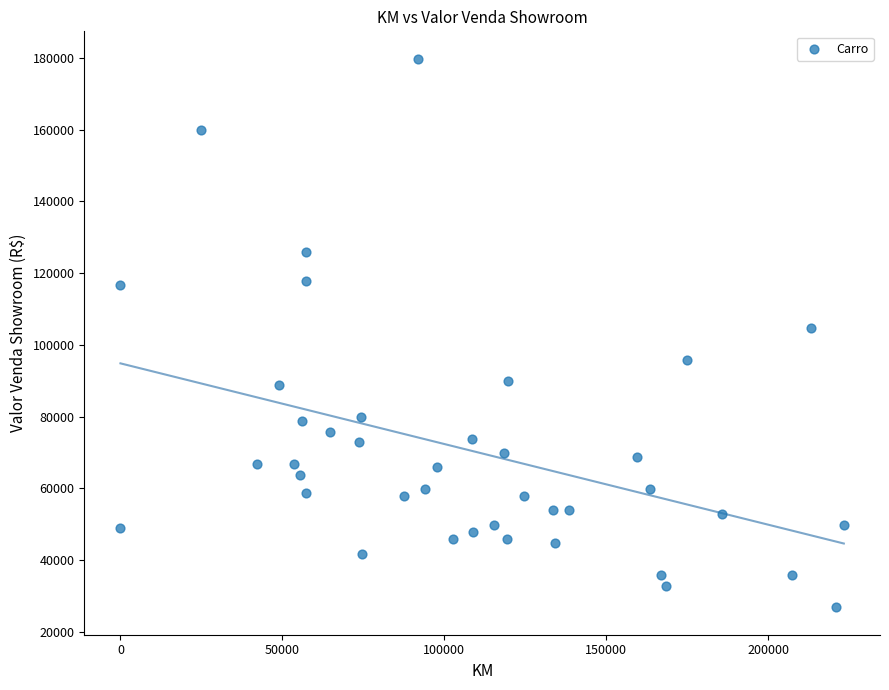

What is the range of Y values (max minus min)?

153000